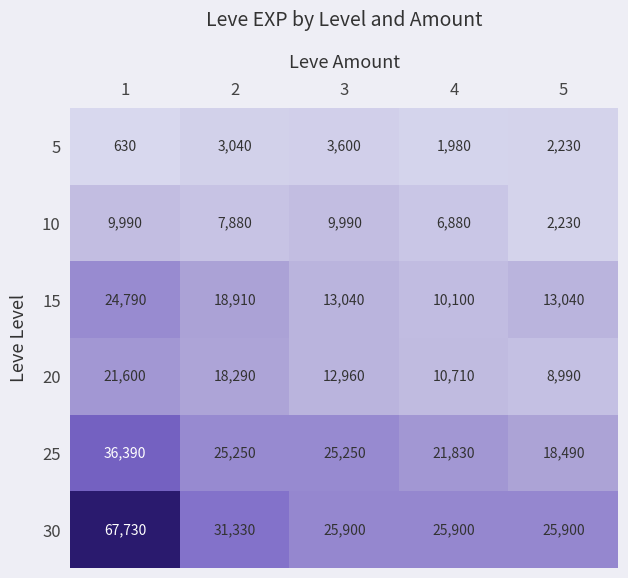

What is the difference between the second highest and minimum values in the 25 series?

6760